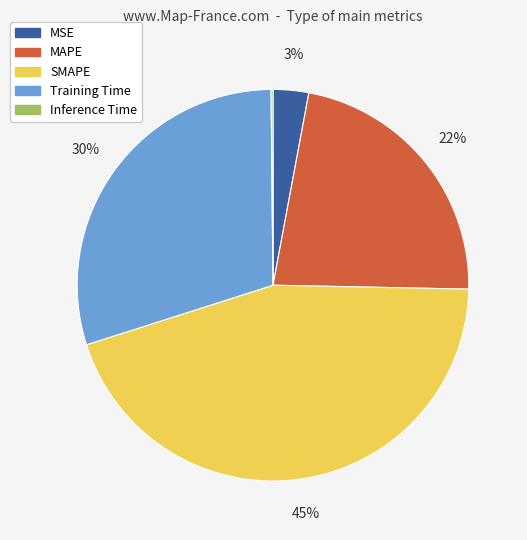

The SMAPE slice represents 52% of the pie. True or false?

False